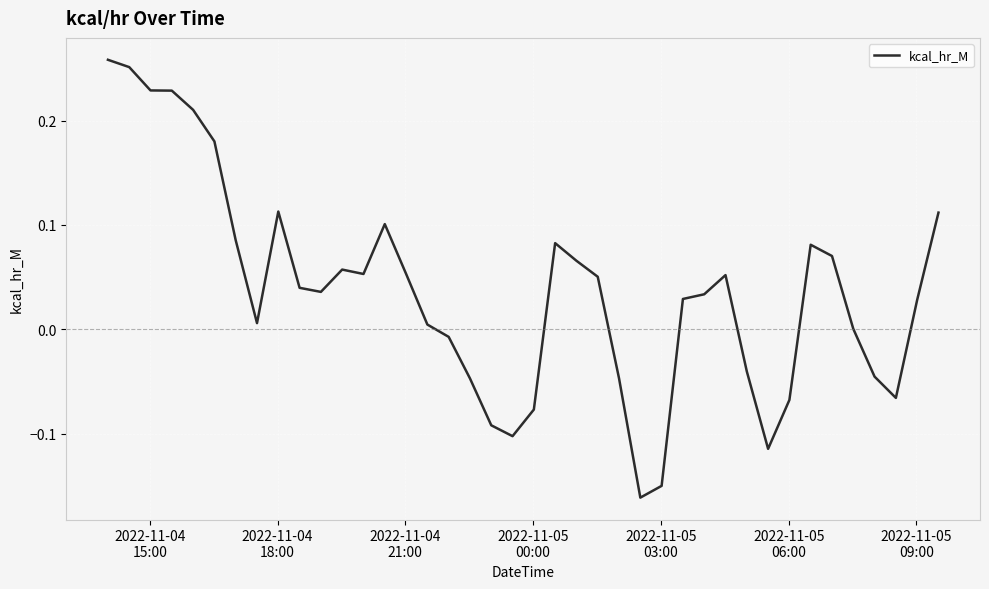

What is the difference between the maximum and minimum values?

0.4